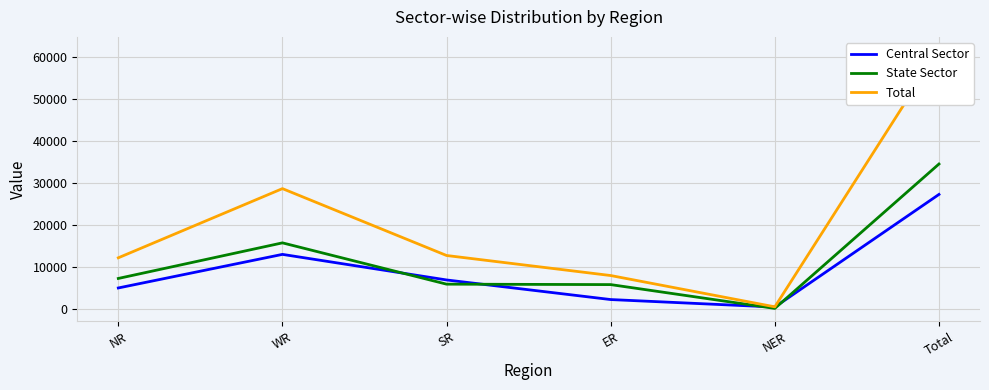

At which label does Central Sector reach its minimum?

NER